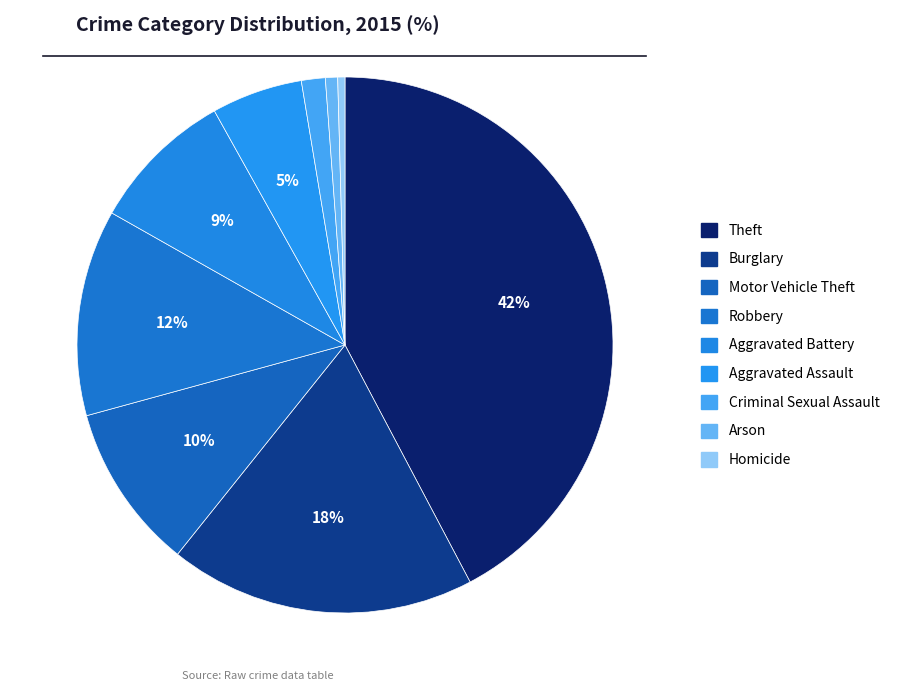

What is the largest slice in the pie chart?

Theft